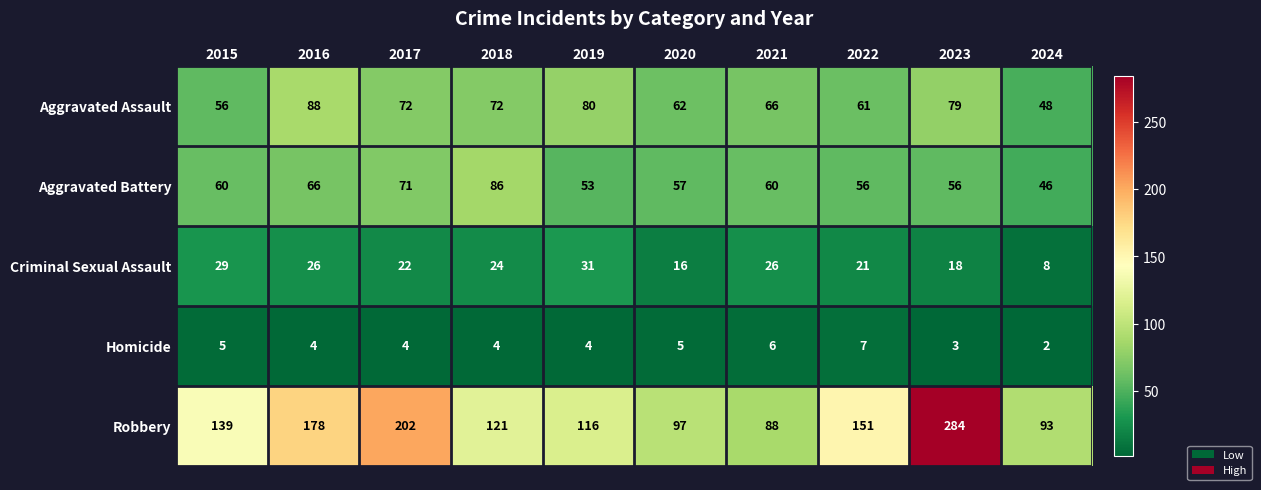

The value of Robbery at 2020 is 158. True or false?

False